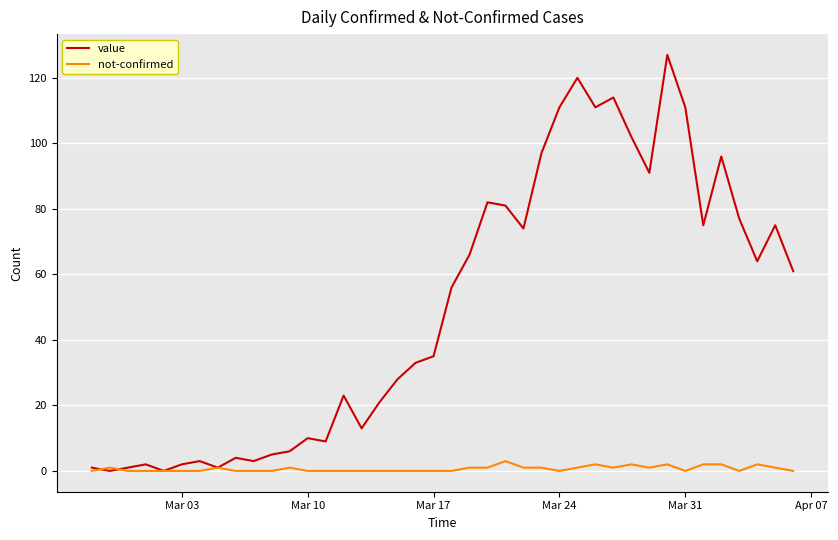

What is the greatest value displayed?

127